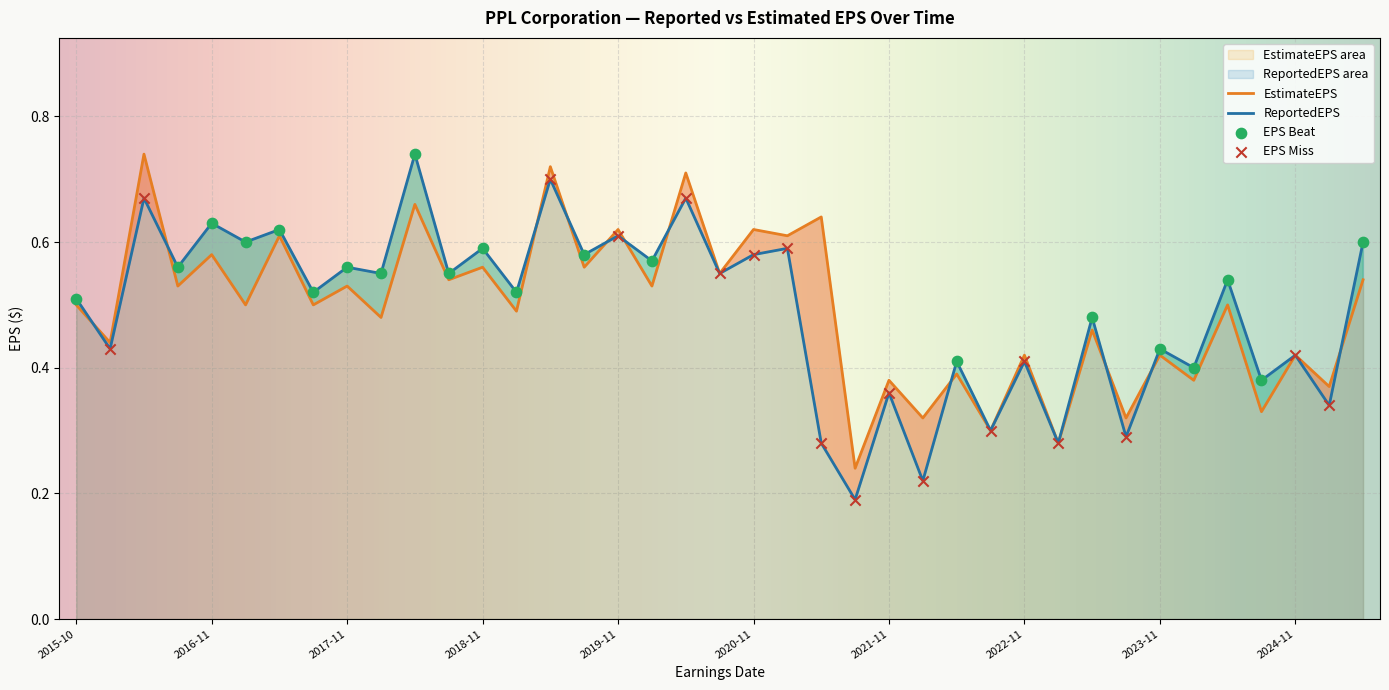

What is the total value across all series at 2016-08-09?

1.1